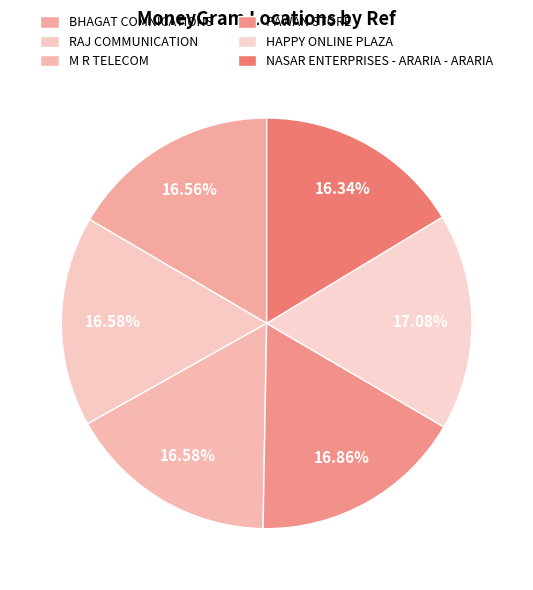

The RAJ COMMUNICATION slice represents 2% of the pie. True or false?

False